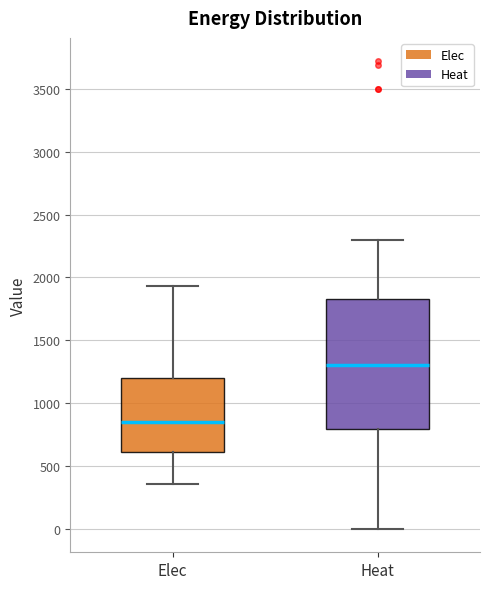

Which box's median line is the highest?

Heat